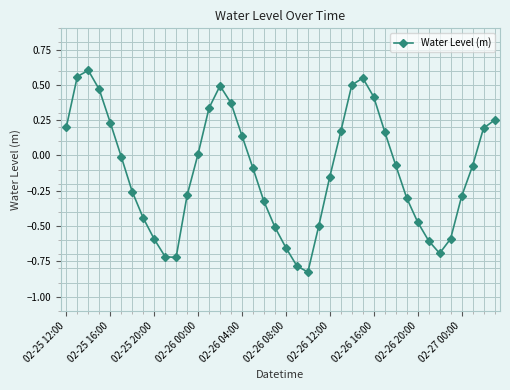

How many series are shown in this chart?

1